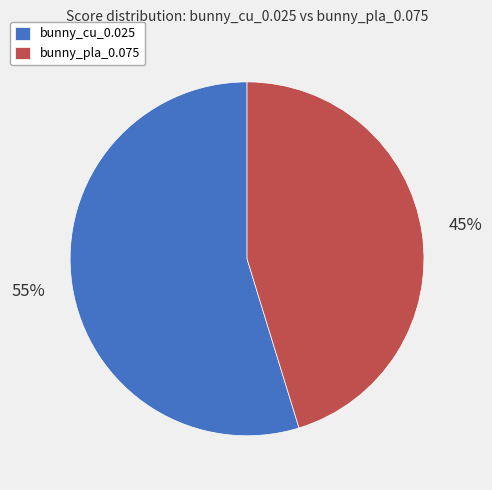

What is the largest slice in the pie chart?

bunny_cu_0.025